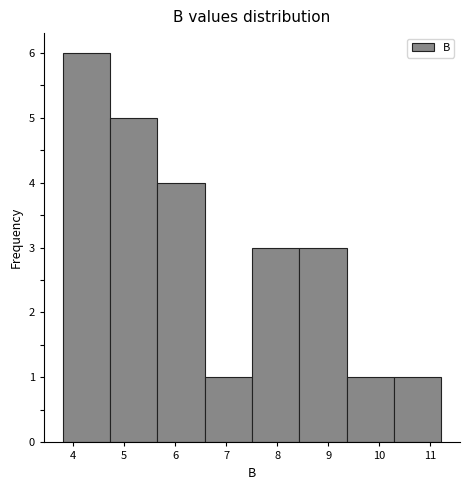

Reading left to right, transcribe this chart: for each bar, give the range it covers on the x-axis and its height. Neither the bar edges nor the heights are printed on the chart, so give them approximately, as read against the axes.

3.8 to 4.7: 6
4.7 to 5.7: 5
5.7 to 6.6: 4
6.6 to 7.5: 1
7.5 to 8.4: 3
8.4 to 9.4: 3
9.4 to 10.3: 1
10.3 to 11.2: 1